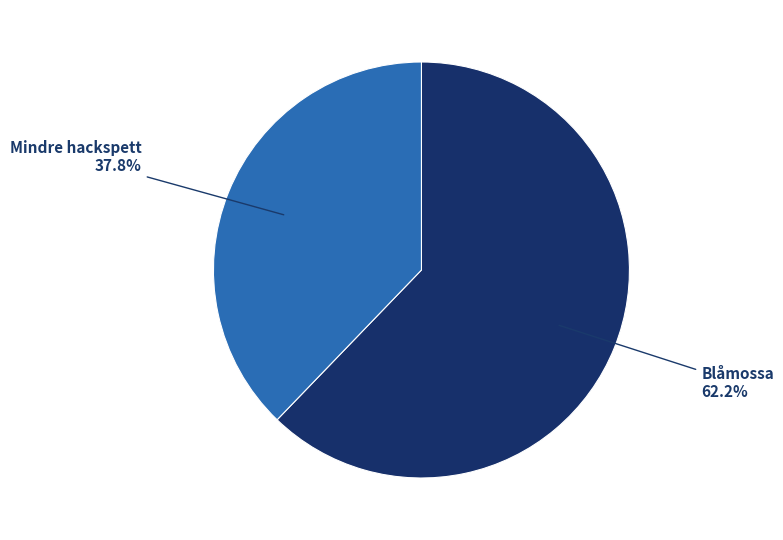

Do Mindre hackspett and Blåmossa together represent more than half of the pie?

Yes